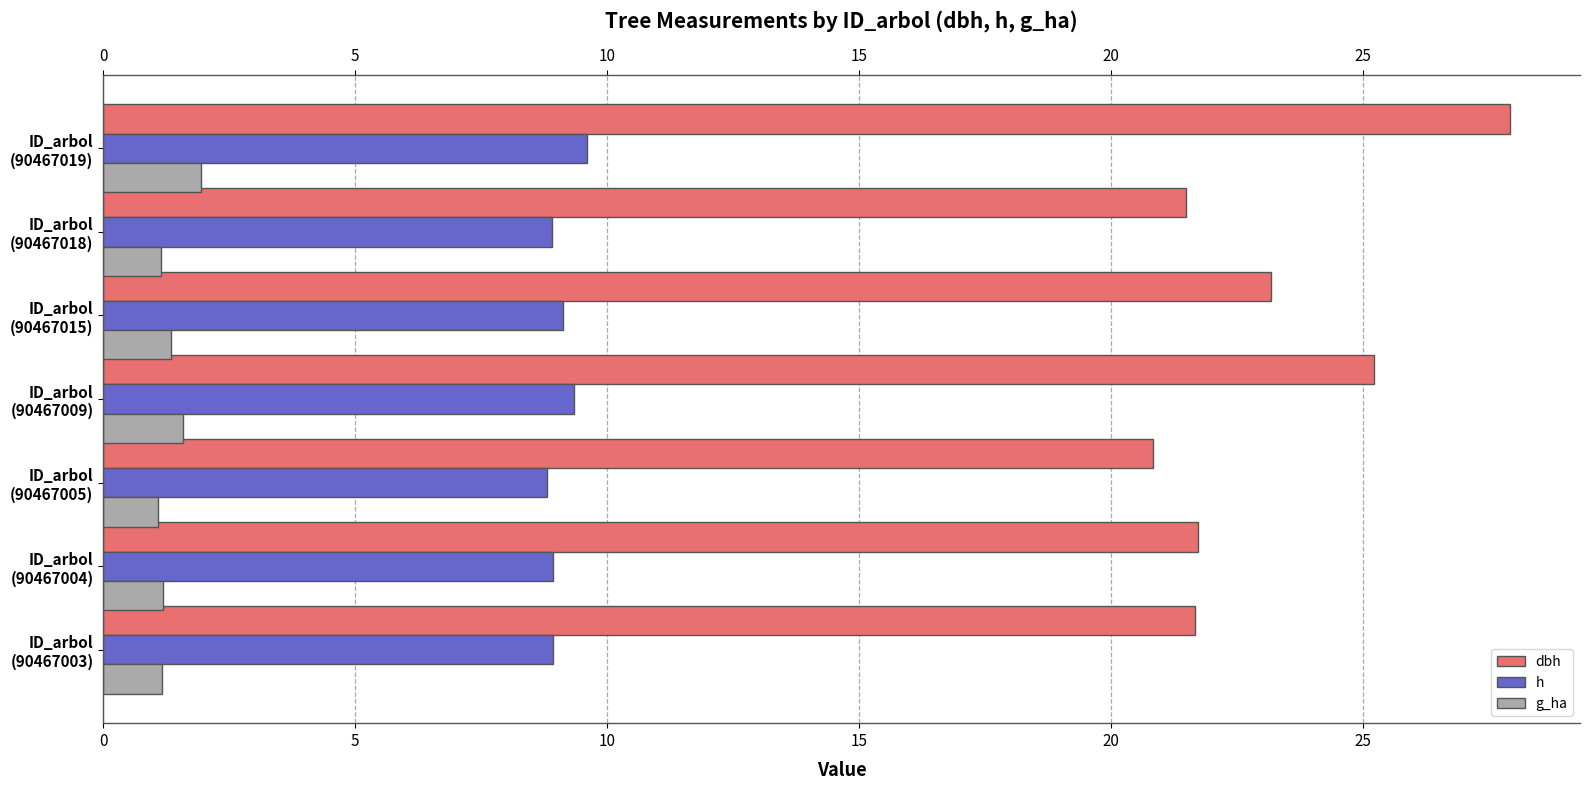

List the series in order of their overall mean, lowest first.

g_ha, h, dbh